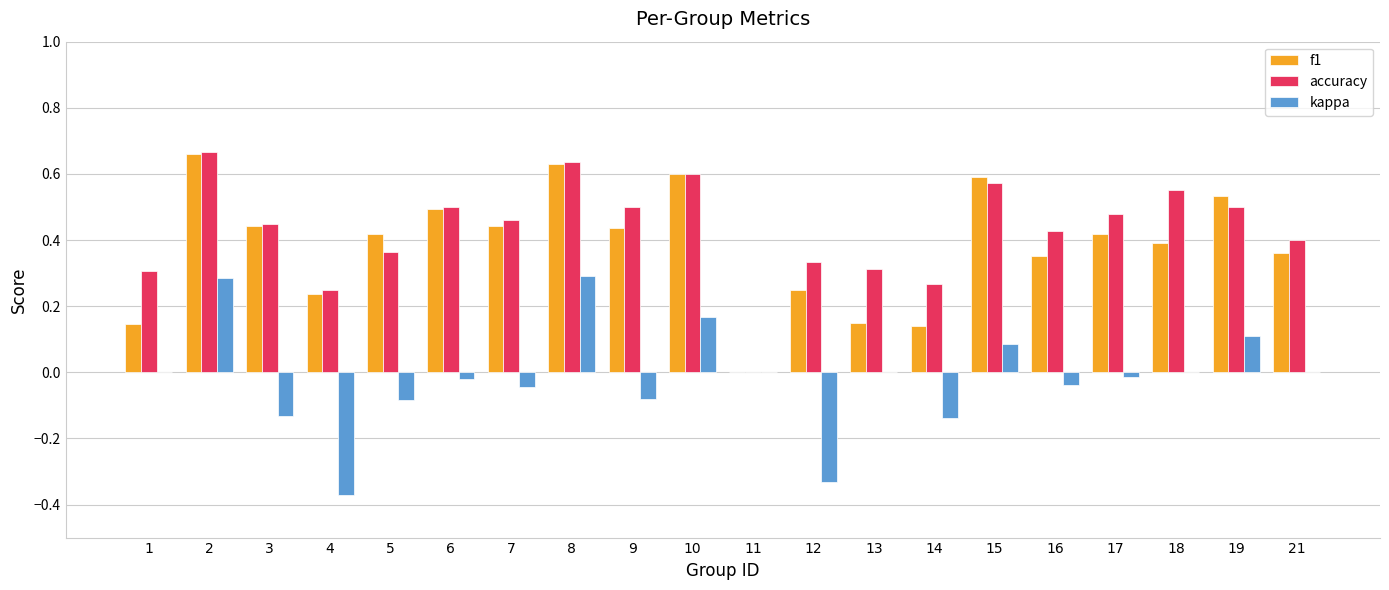

Which series changed the most between 6 and 10?

kappa